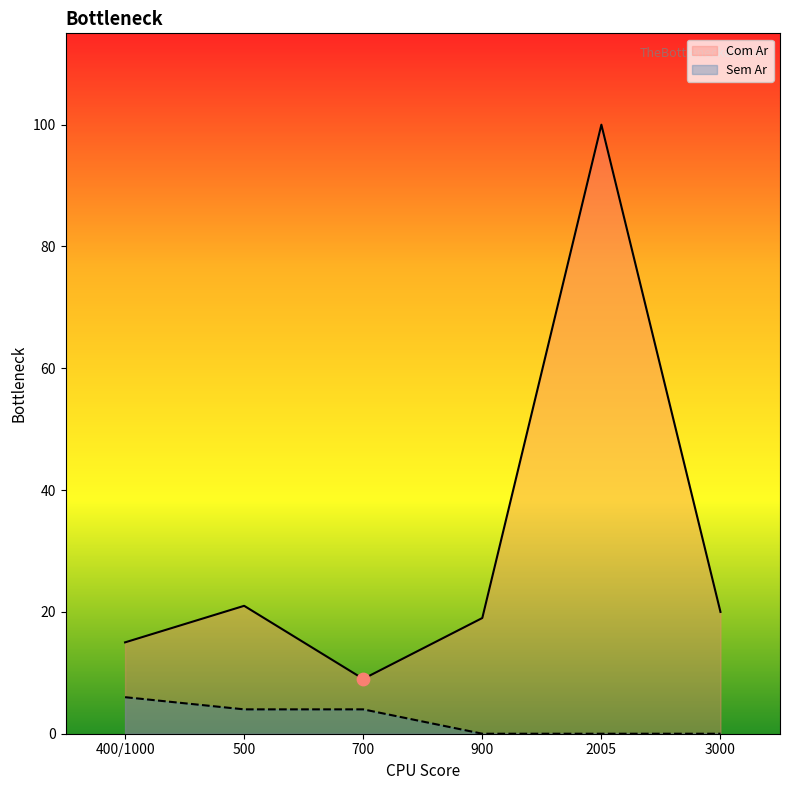

At which category is the sum across all series the highest?

2005